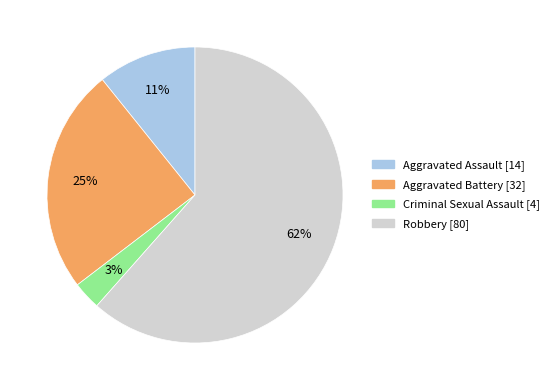

Does any single category account for the majority?

Yes